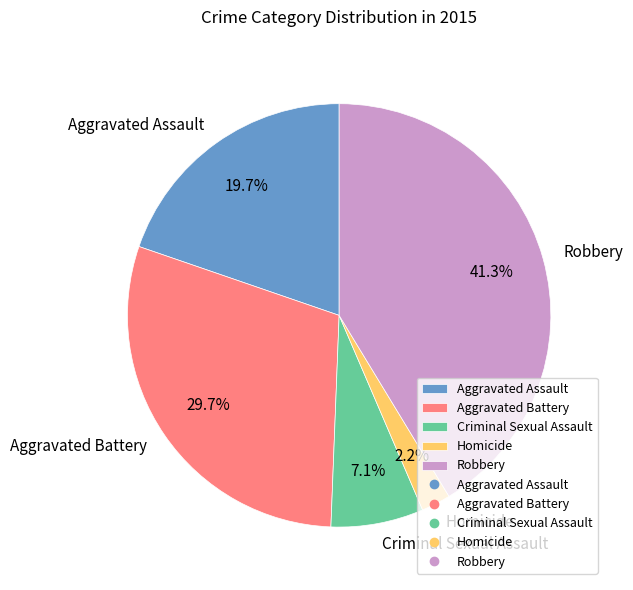

What is the largest slice in the pie chart?

Robbery